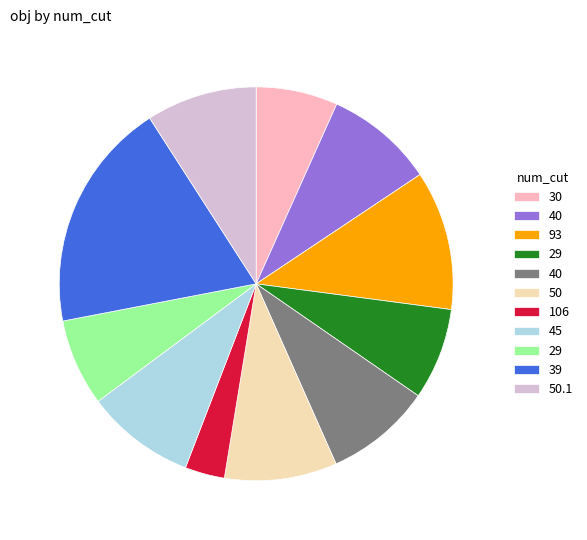

Does any single category account for the majority?

No